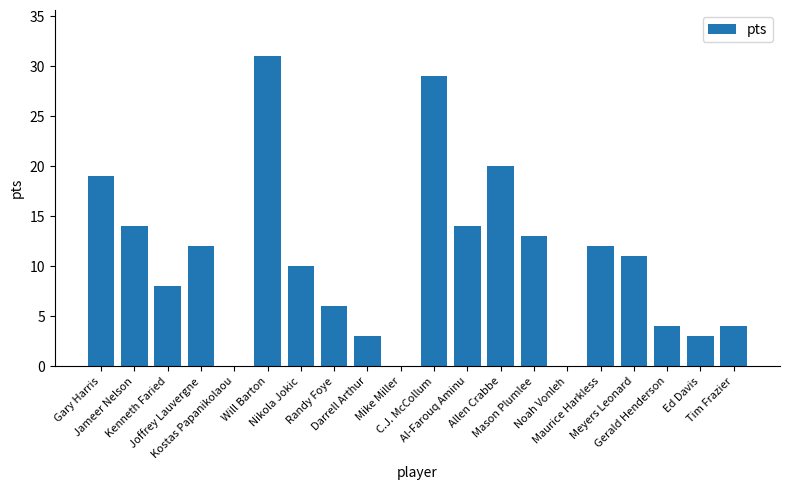

Which has a higher value, Kenneth Faried or Randy Foye?

Kenneth Faried